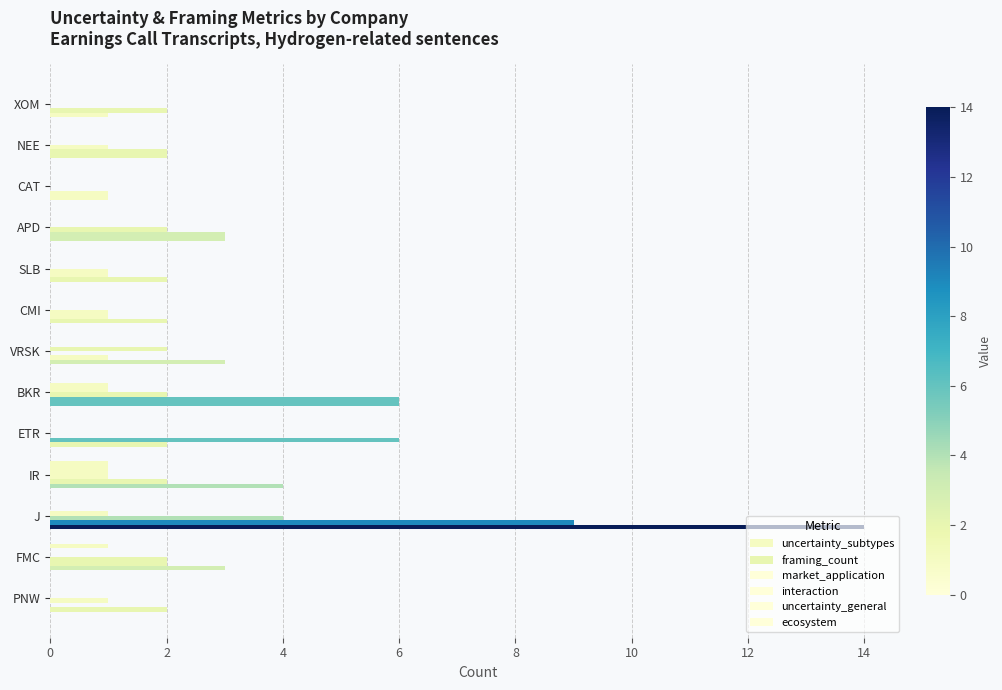

How many series are shown in this chart?

6